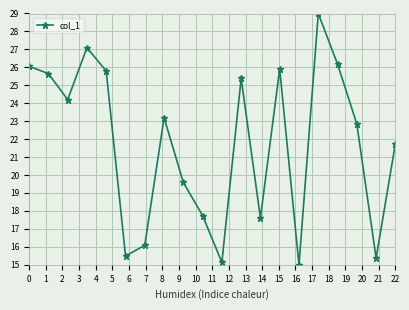

What is the minimum value shown in the chart?

15.0